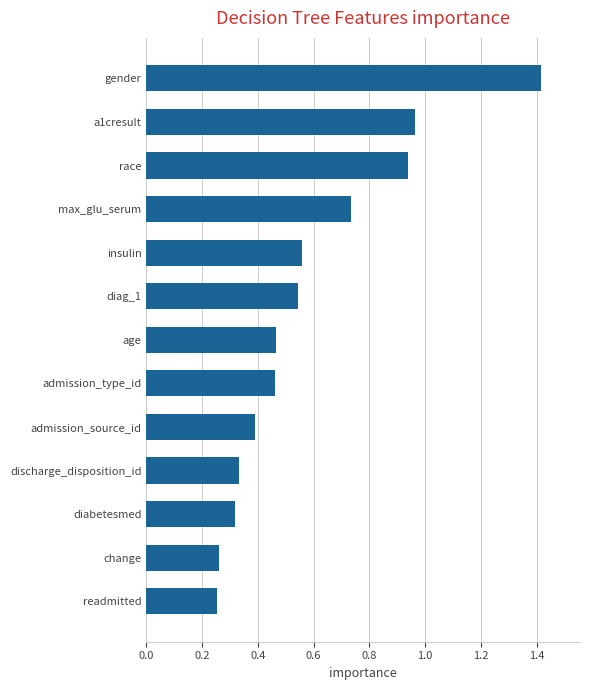

Is it true that the value at admission_source_id is 0.4?

True